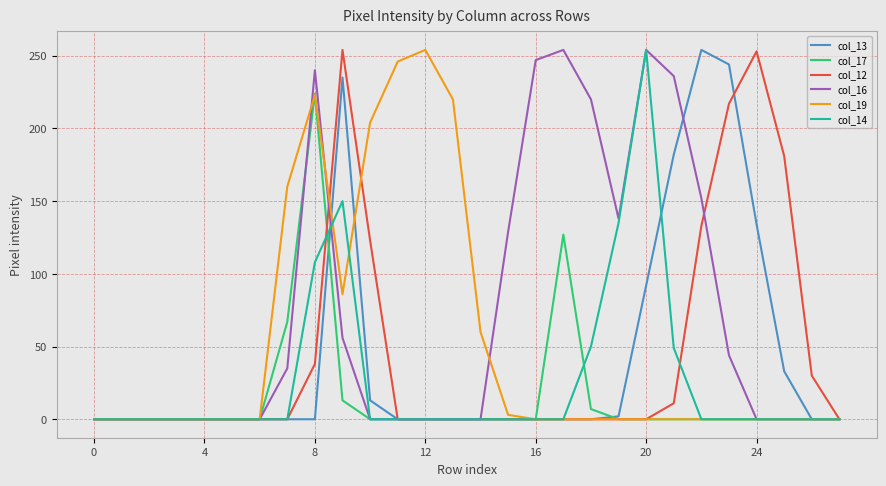

What is the sum of all col_12 values?

1240